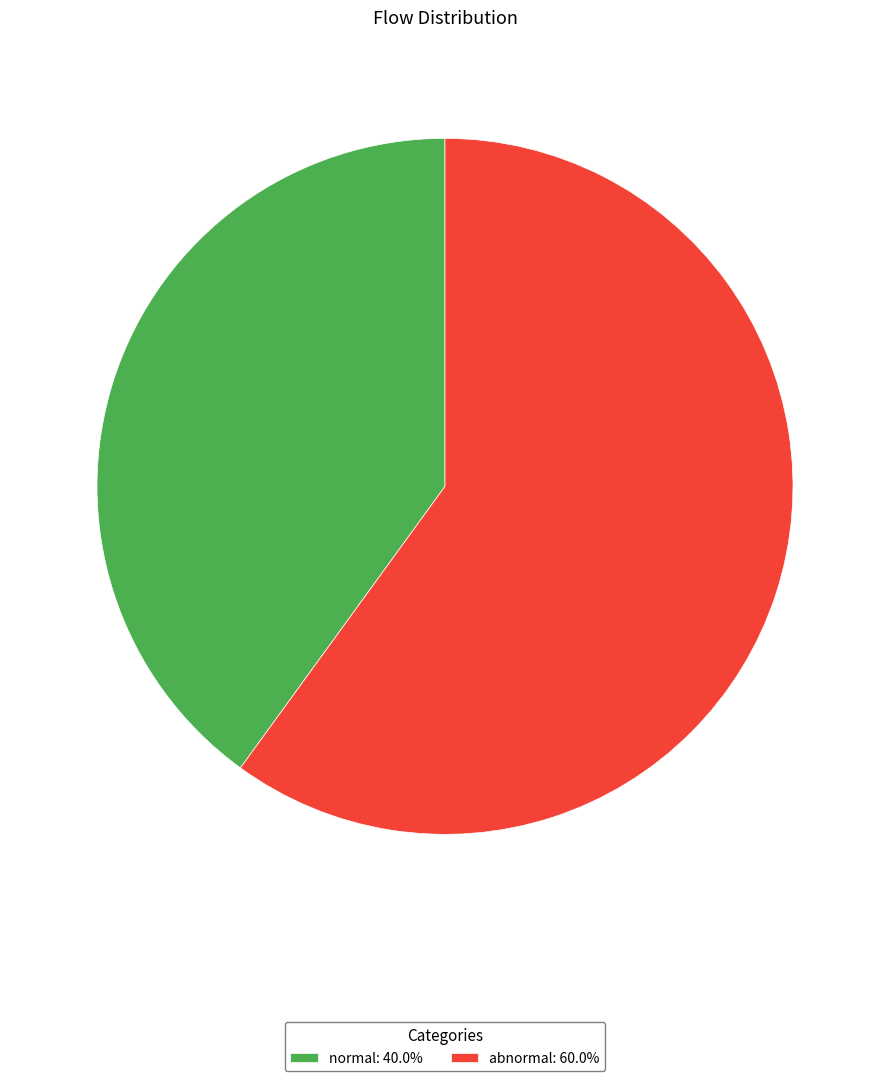

Do normal: 40.0% and abnormal: 60.0% together represent more than half of the pie?

Yes